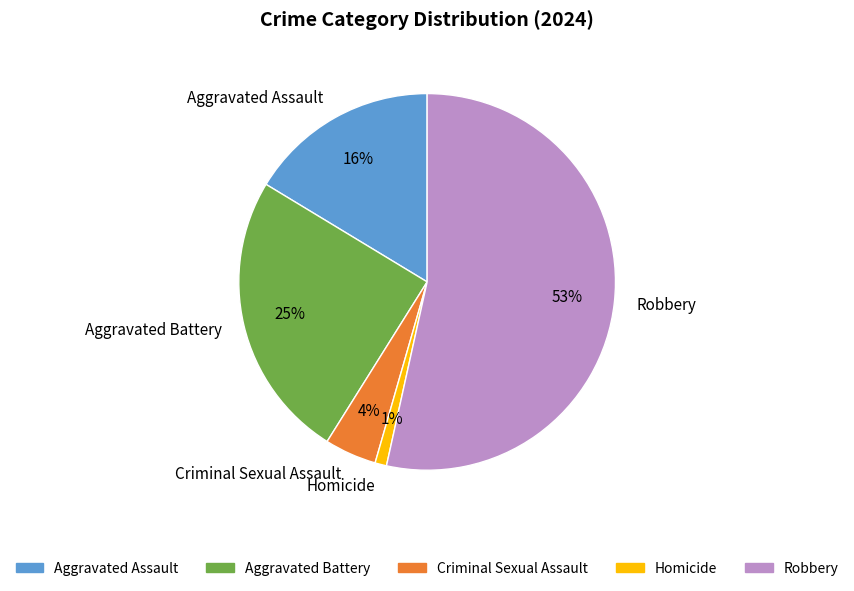

To the nearest percent, what is the average slice percentage?

20%